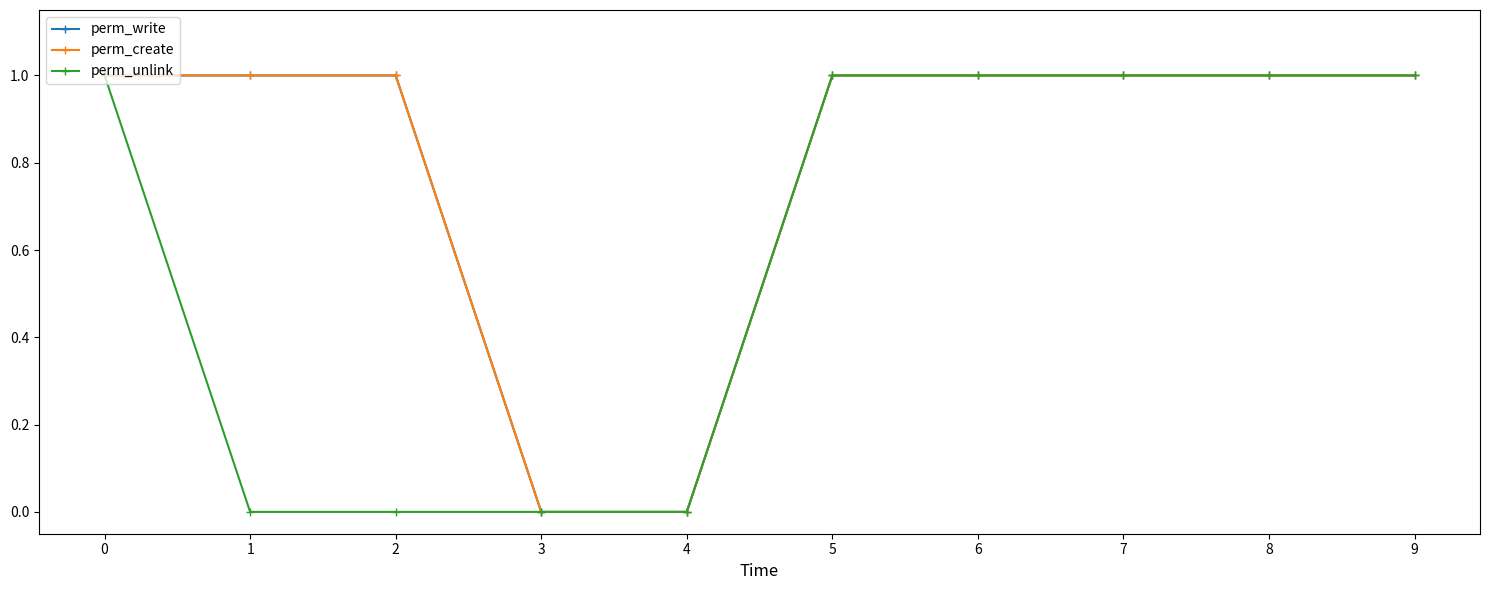

Is it true that perm_write equals 1 at 2?

False